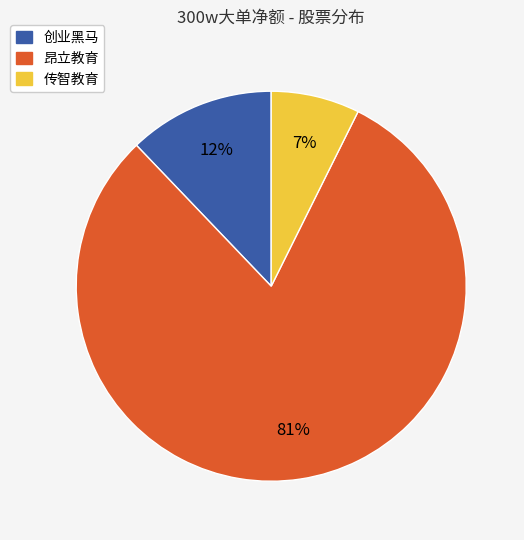

How many slices are in this pie chart?

3